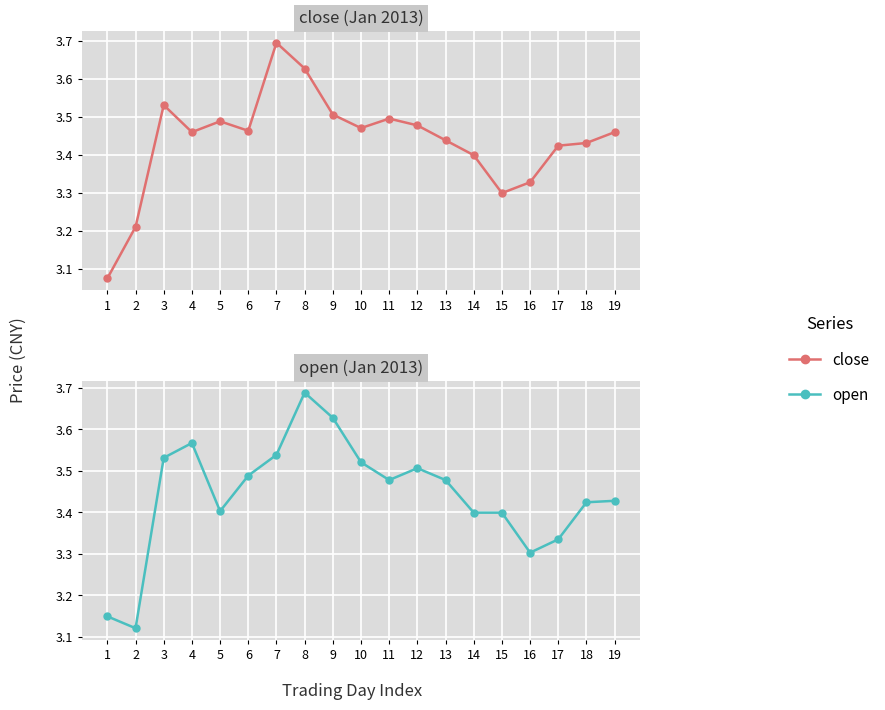

What is the minimum value for open?

3.1